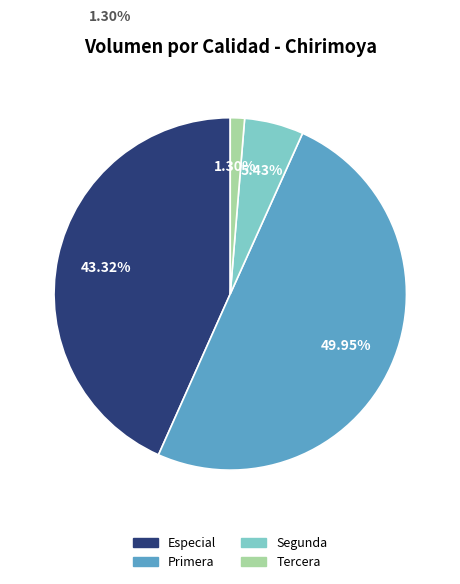

How many segments does this pie chart have?

4